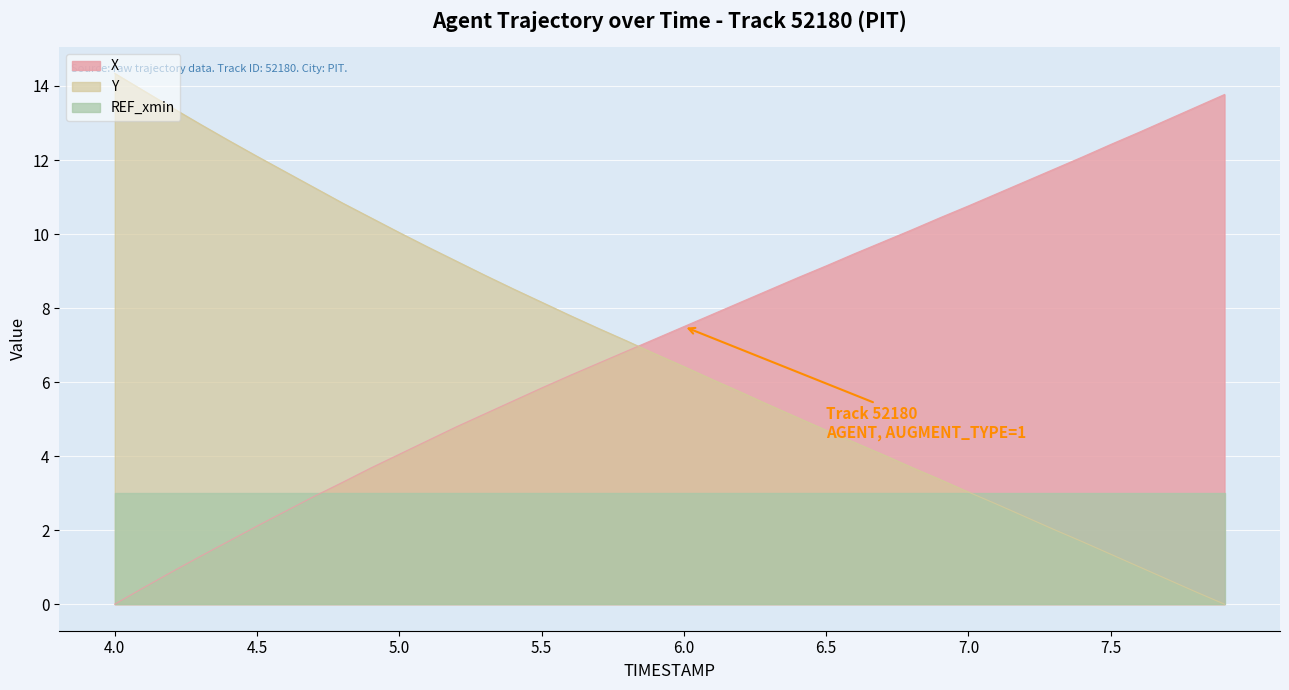

At how many categories does at least one series exceed 1?

40